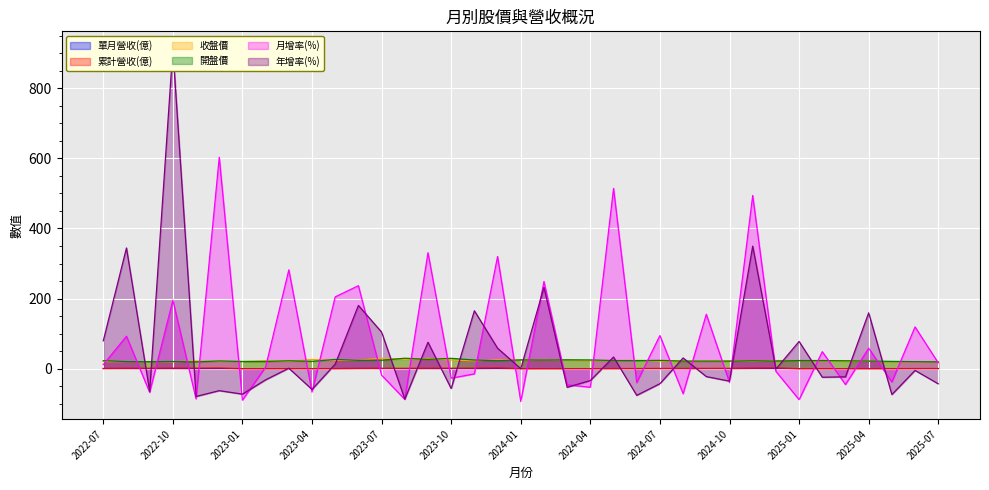

What is the label of the 10th point from the left?

2023-04